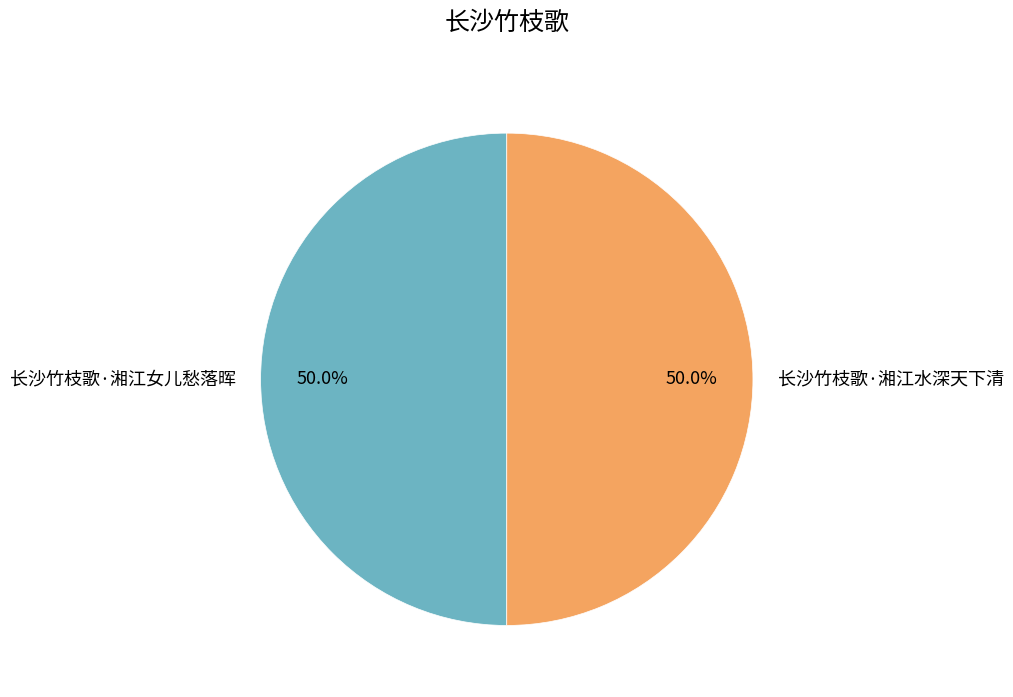

The 长沙竹枝歌·湘江水深天下清 slice represents 50% of the pie. True or false?

True